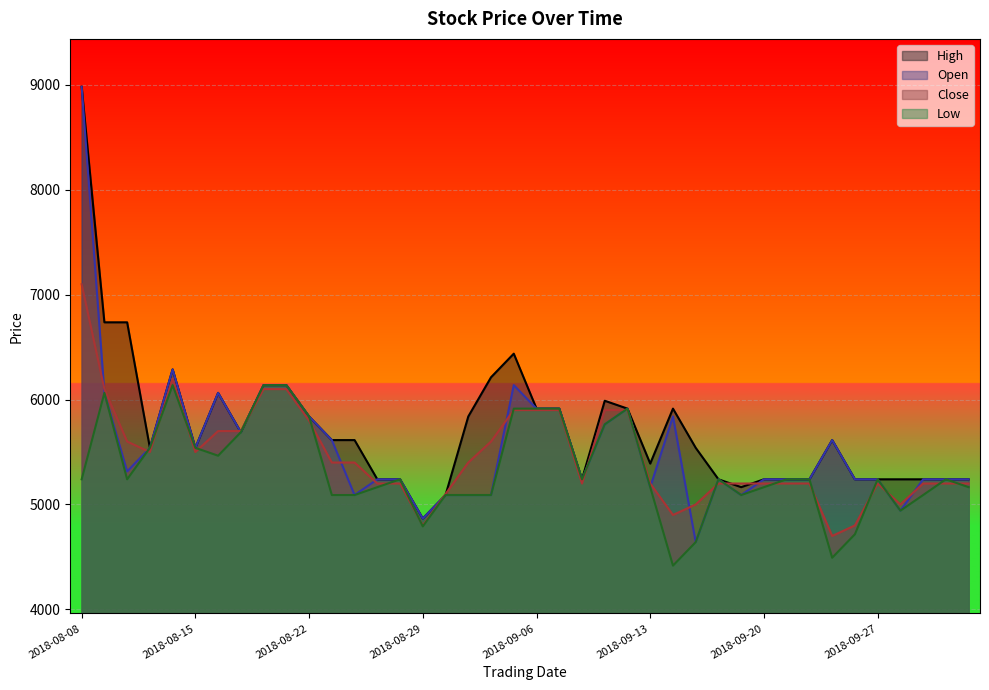

The value of High at 2018-10-02 is 5240. True or false?

True